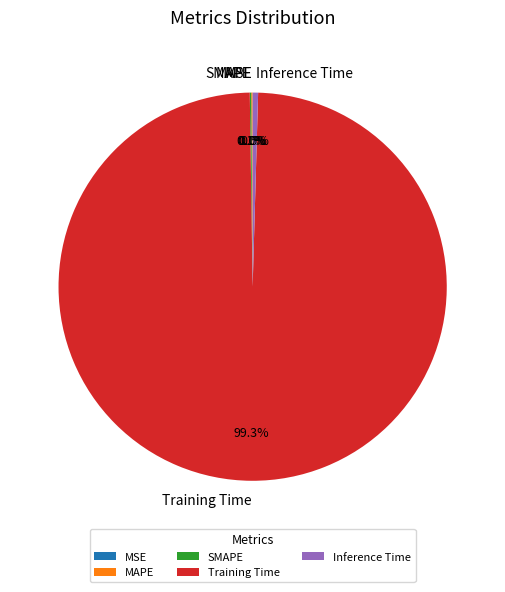

Is Training Time the majority of the pie?

Yes